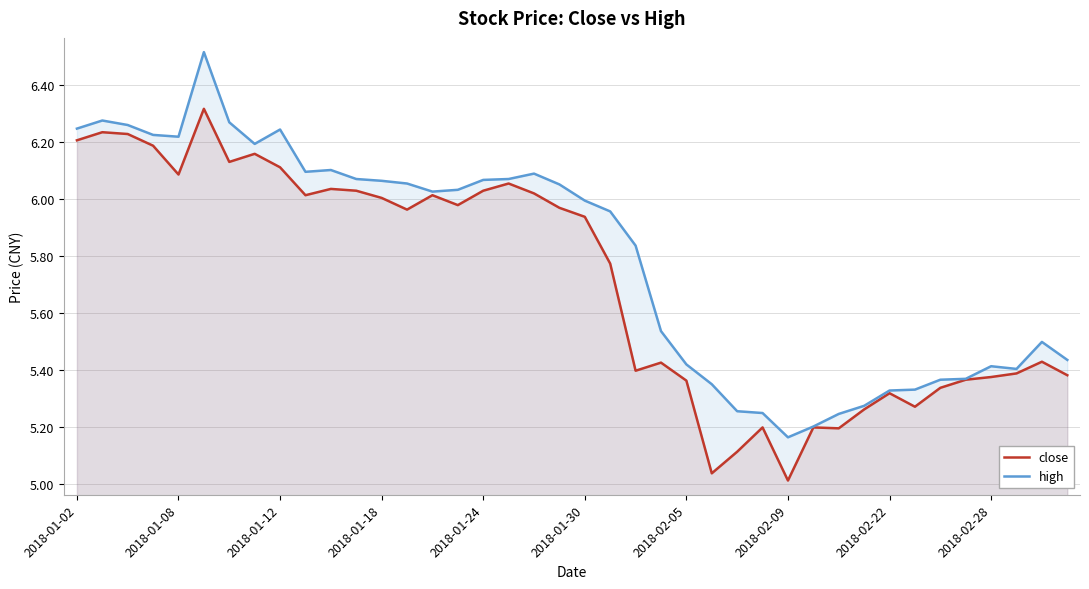

Which series has the largest range (max minus min)?

high